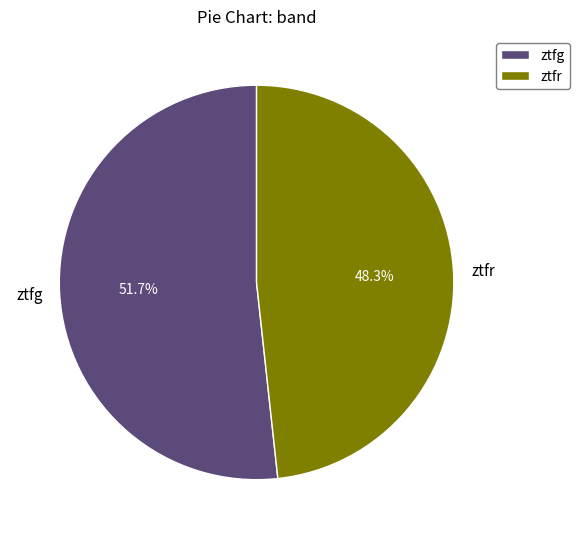

Which has a higher value, ztfg or ztfr?

ztfg